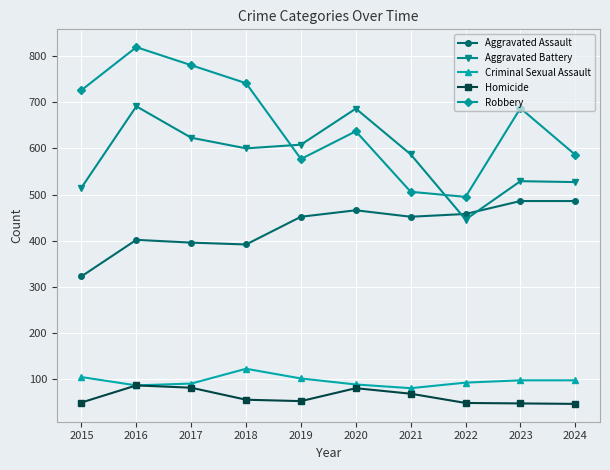

True or false: Aggravated Assault and Criminal Sexual Assault intersect in this chart.

False